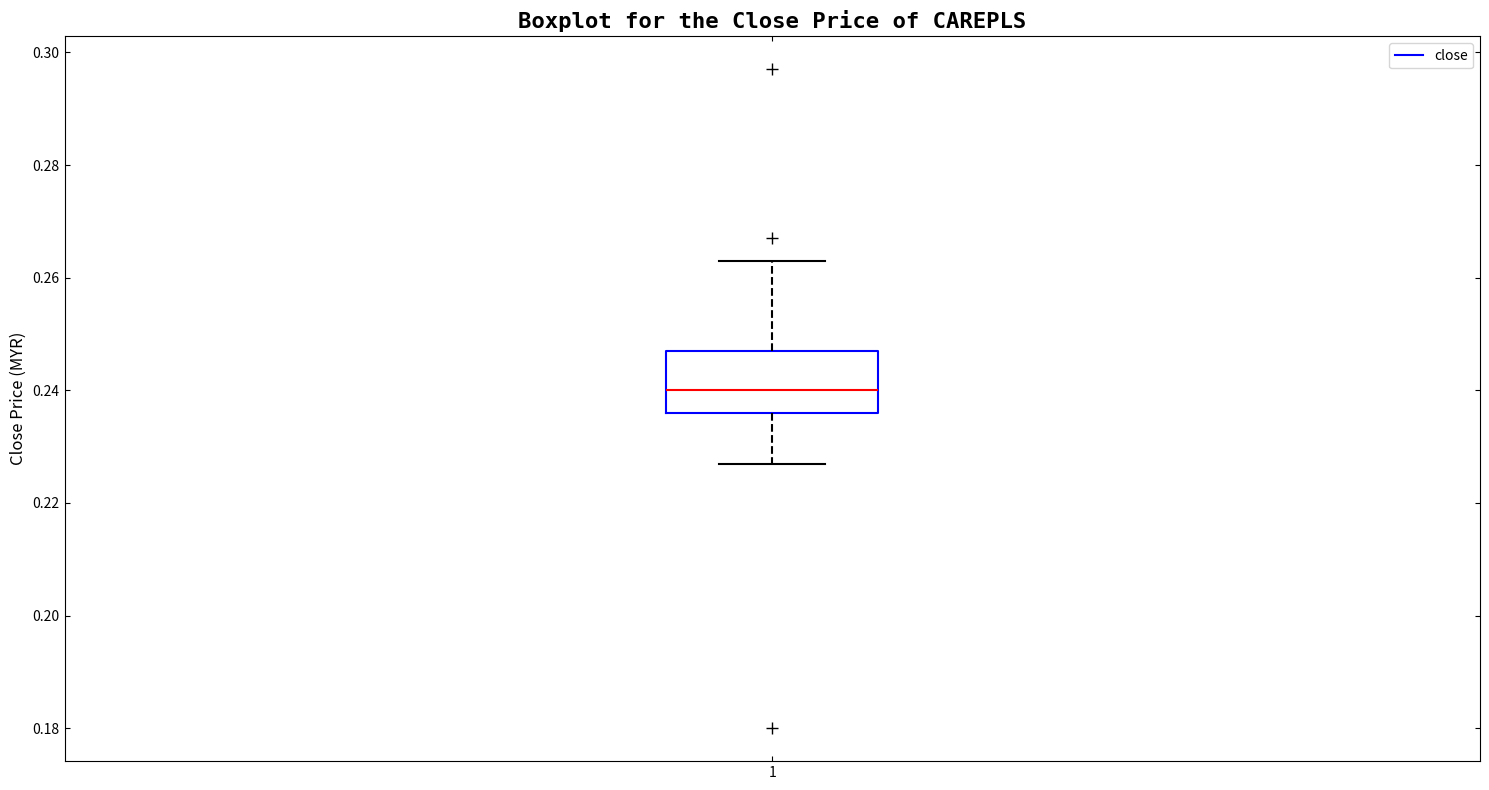

Transcribe this box plot: give where the median line is, the range the box spans, and where the two whiskers end, as read against the y-axis. The values are not printed on the chart, so give them approximately, as read against the axis.

median 0.240, box 0.236 to 0.248, whiskers 0.228 to 0.264